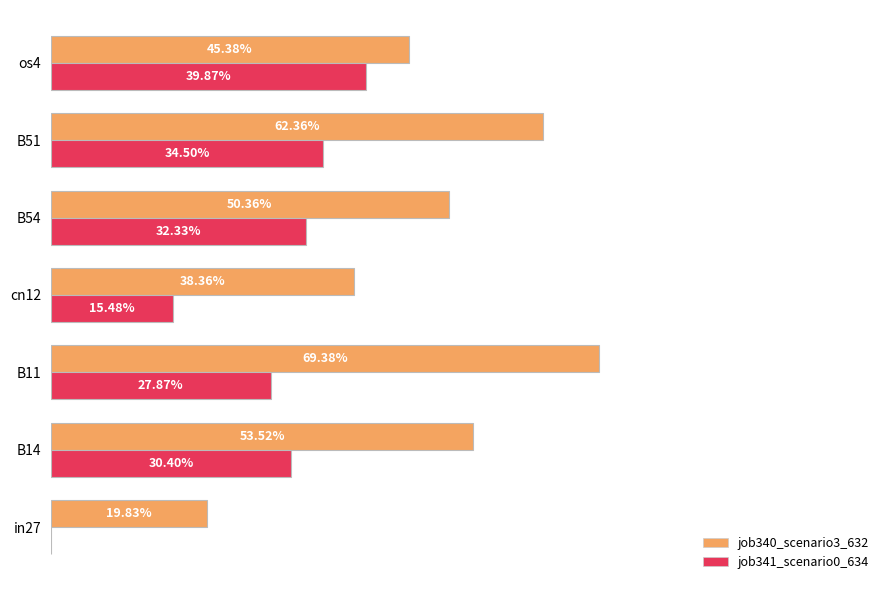

At how many categories does at least one series exceed 0?

7